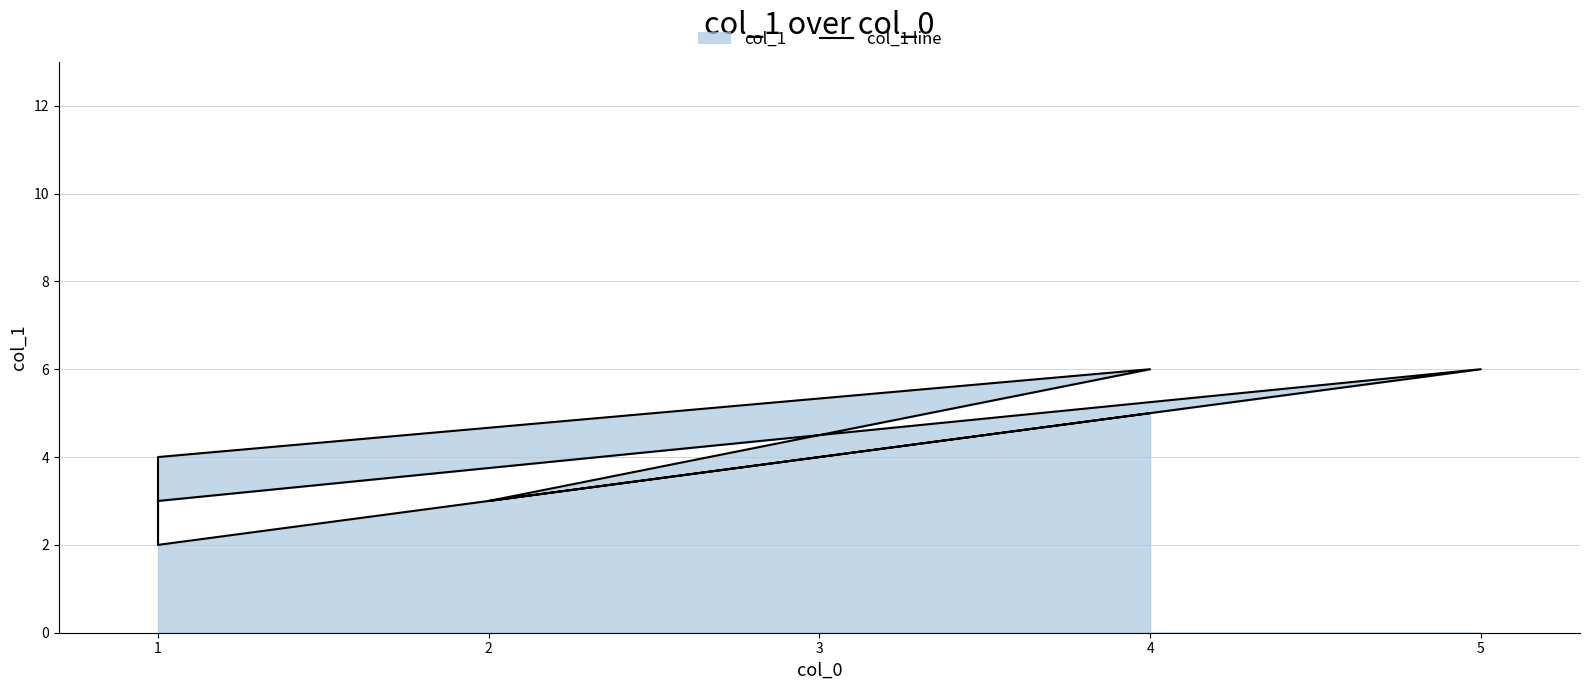

How many points are higher than both their immediate neighbors (excluding endpoints)?

2